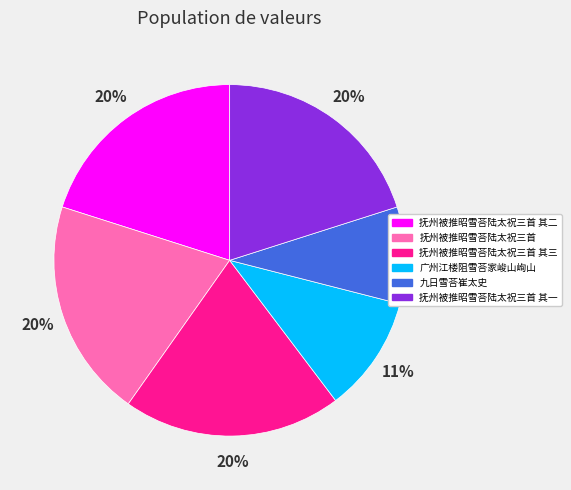

To the nearest percent, what is the average slice percentage?

17%